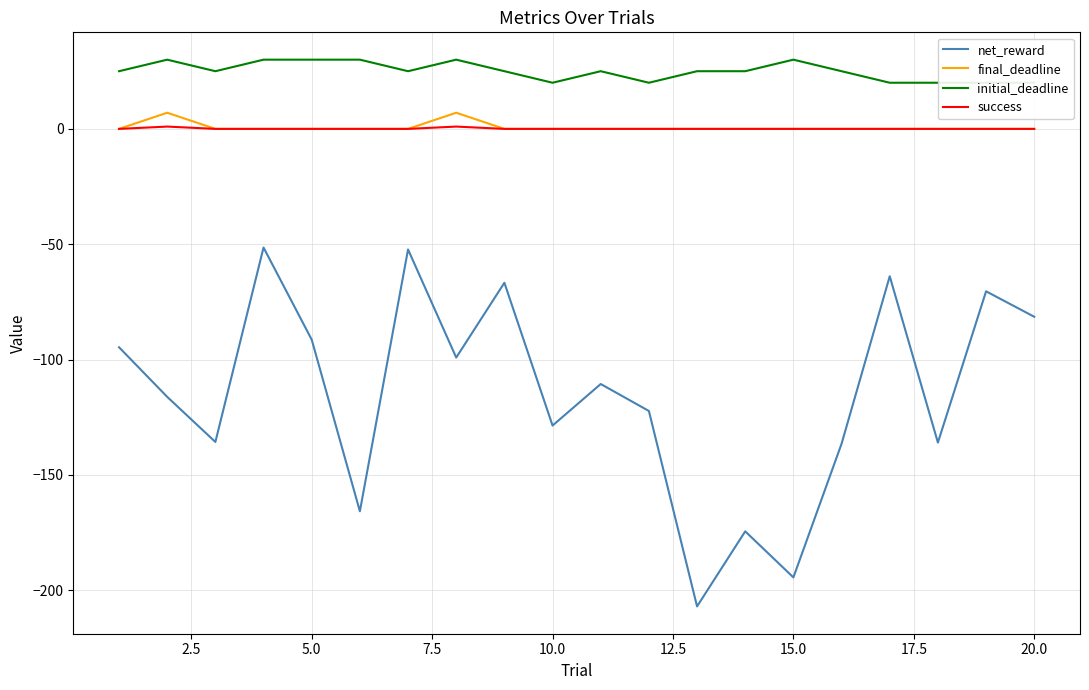

True or false: final_deadline and net_reward cross at least once.

False